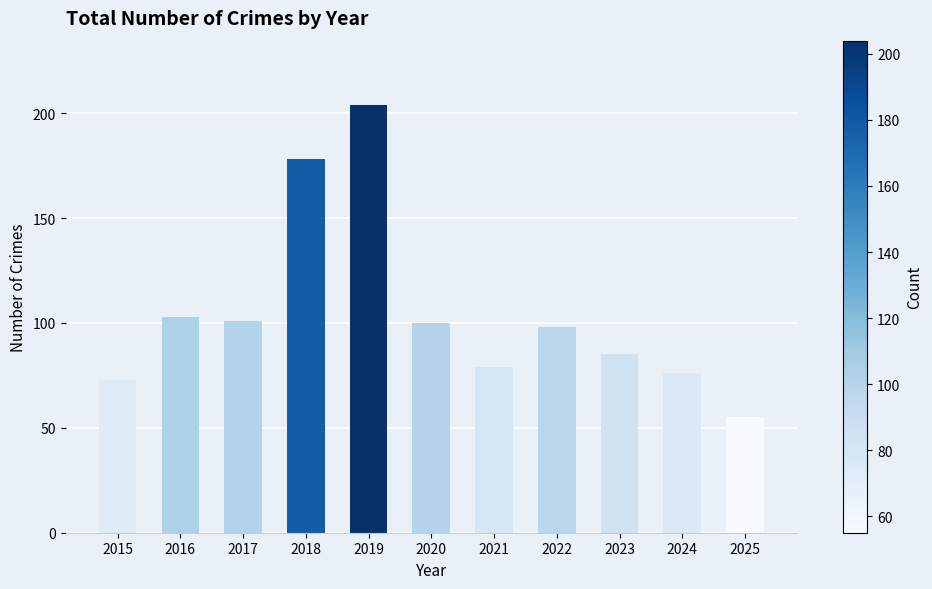

What value does the data have at 2015?

73